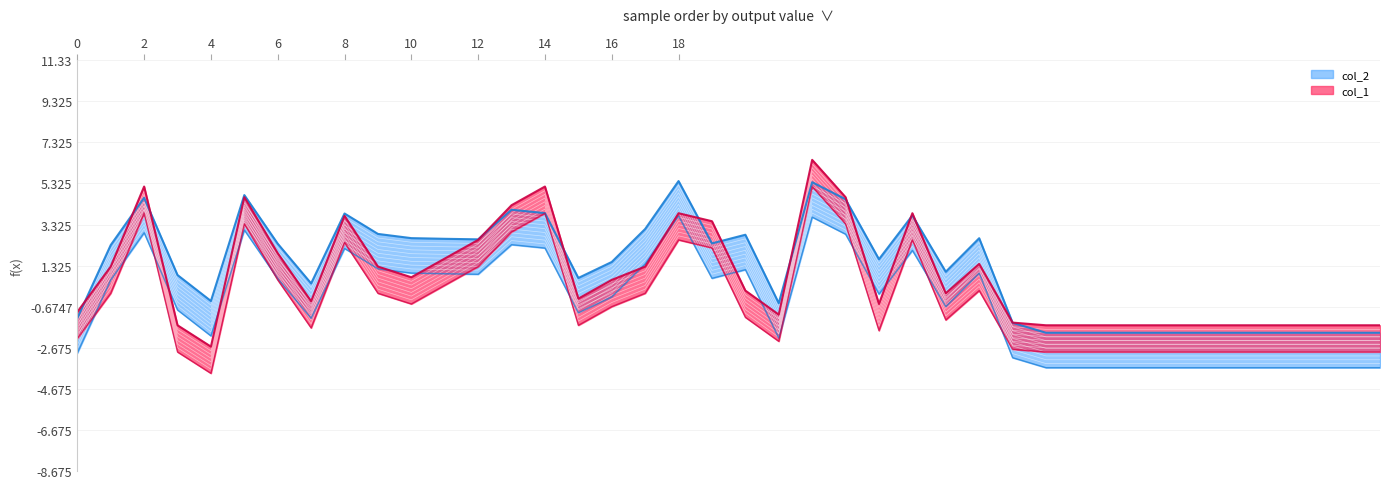

Is it true that col_2 equals 3.9 at 20?

False